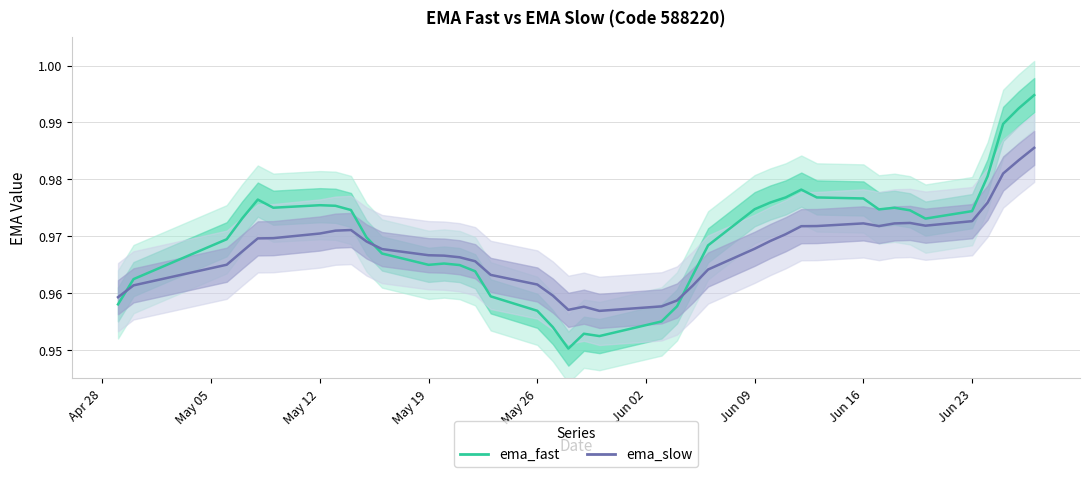

Reading left to right, what are all the values shown in this chart?

ema_fast: 1.0	1.0	1.0	1.0	1.0	1.0	1.0	1.0	1.0	1.0	1.0	1.0	1.0	1.0	1.0	1.0	1.0	1.0	1.0	1.0	1.0	1.0	1.0	1.0	1.0	1.0	1.0	1.0	1.0	1.0	1.0	1.0	1.0	1.0	1.0	1.0	1.0	1.0	1.0	1.0
ema_slow: 1.0	1.0	1.0	1.0	1.0	1.0	1.0	1.0	1.0	1.0	1.0	1.0	1.0	1.0	1.0	1.0	1.0	1.0	1.0	1.0	1.0	1.0	1.0	1.0	1.0	1.0	1.0	1.0	1.0	1.0	1.0	1.0	1.0	1.0	1.0	1.0	1.0	1.0	1.0	1.0